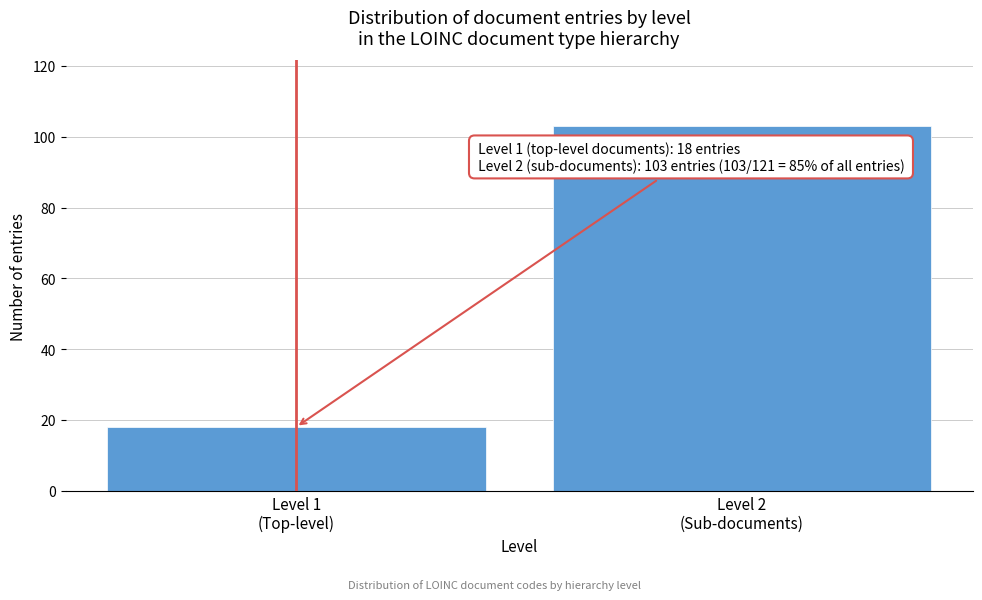

Reading left to right, extract all data points from this chart.

18	103